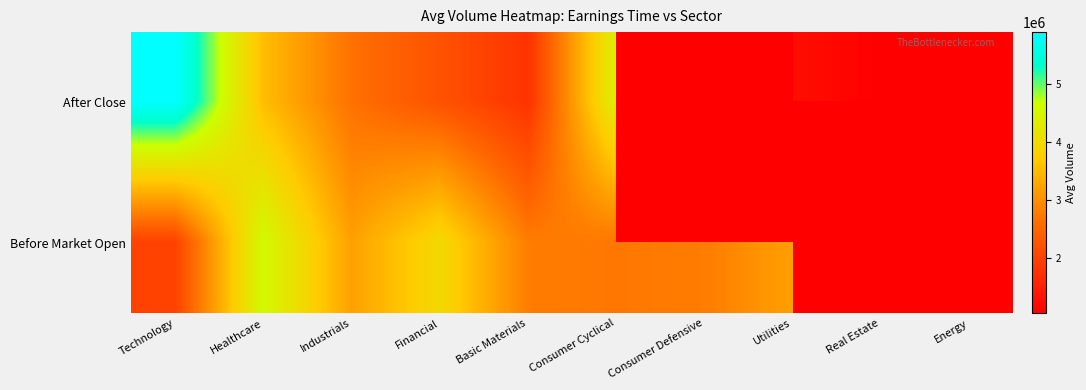

At Industrials, list the series in order from smallest to largest.

After Close, Before Market Open